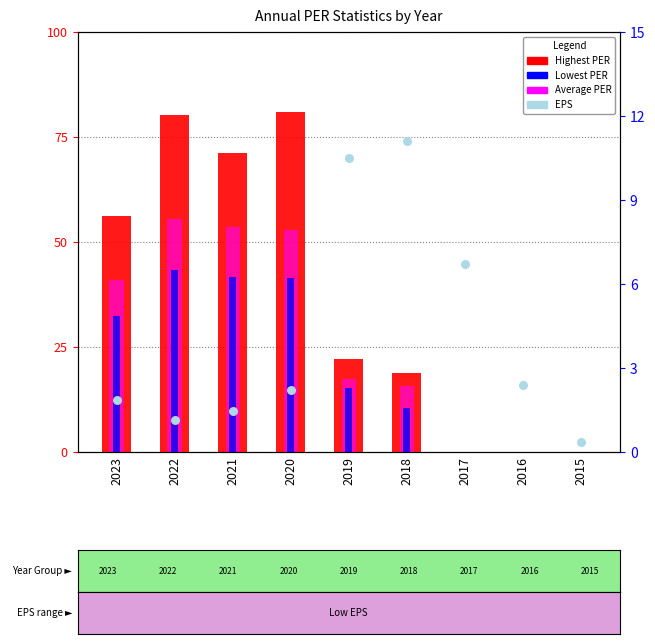

What is the total value across all series at 2015?

0.3